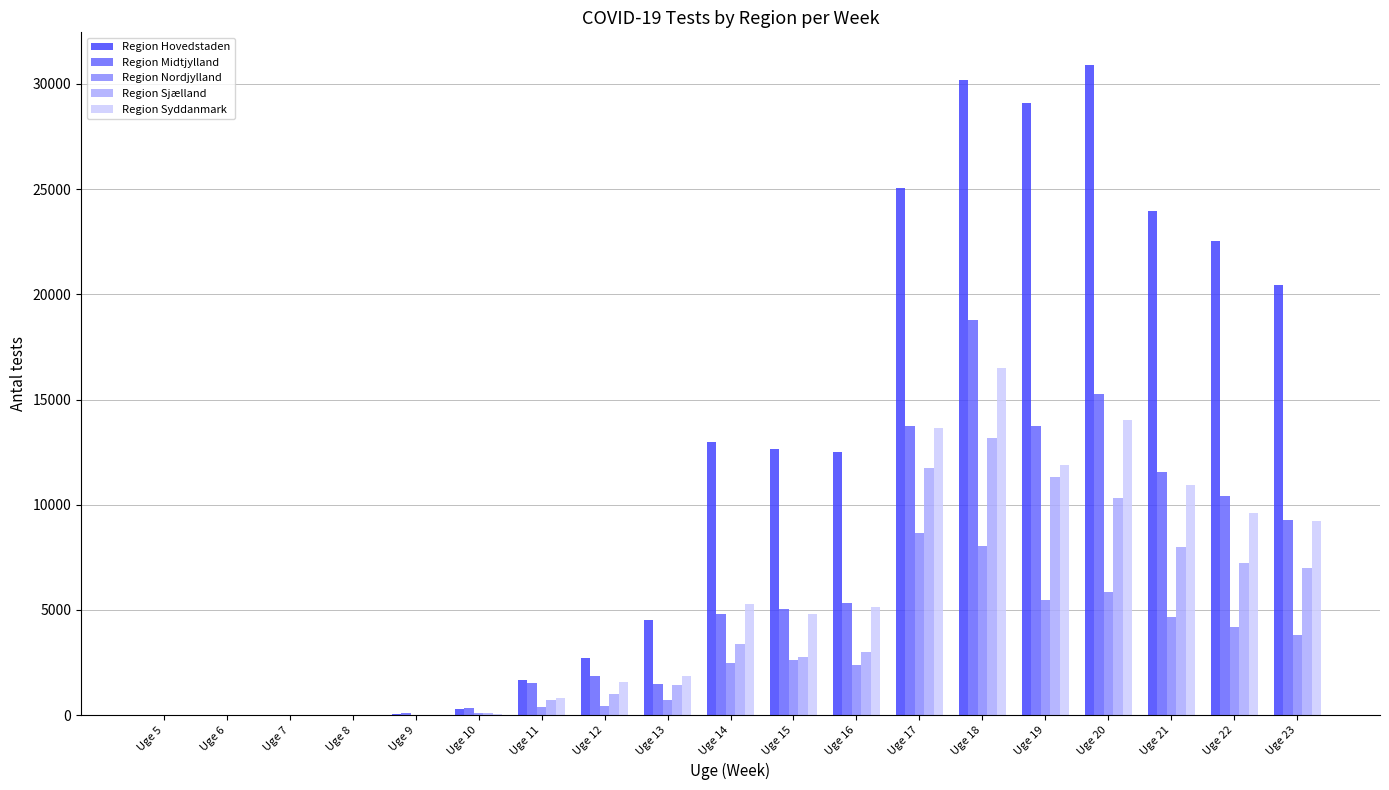

What is the greatest value displayed?

30904